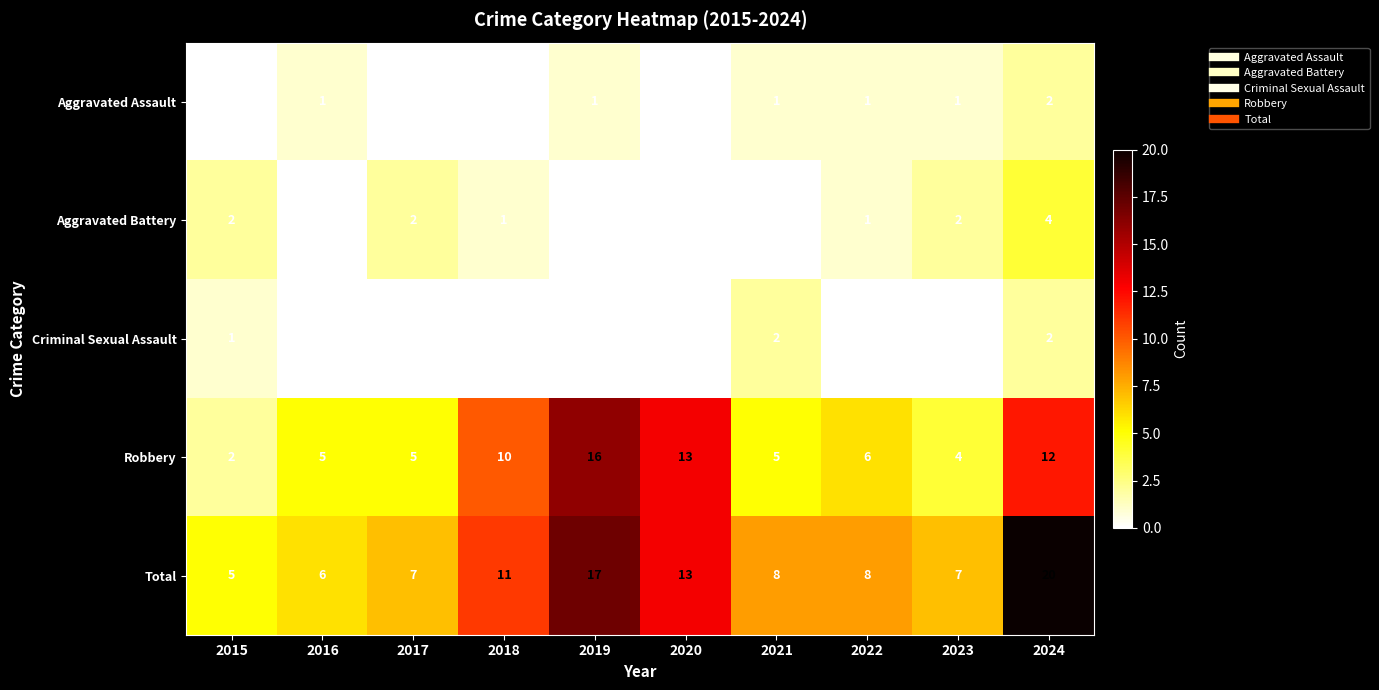

What is the sum of all Criminal Sexual Assault values?

5